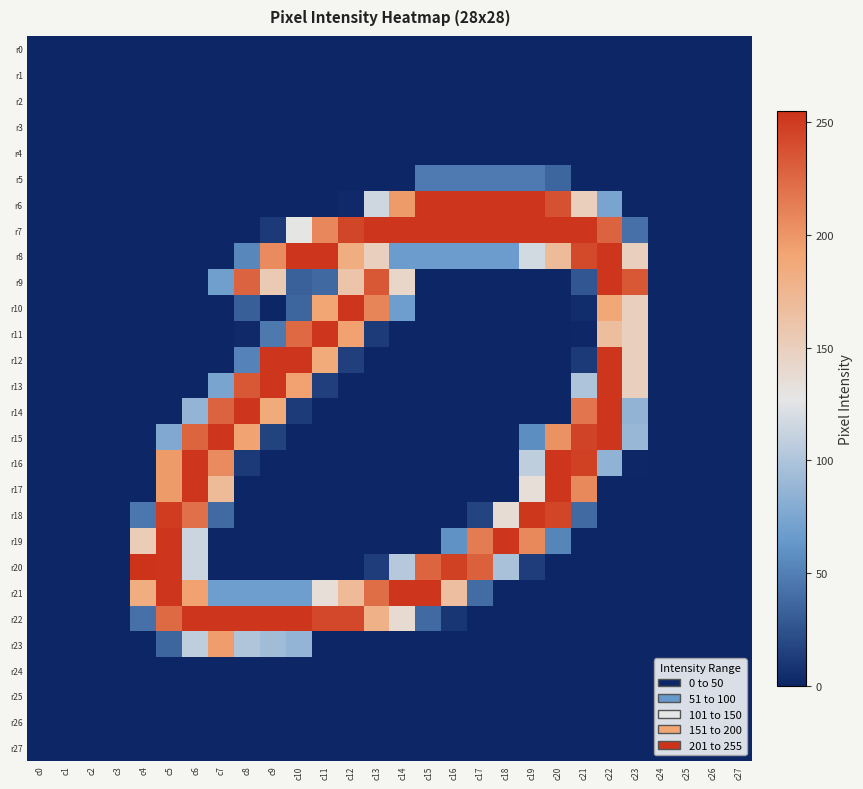

At how many categories does at least one series exceed 18?

20